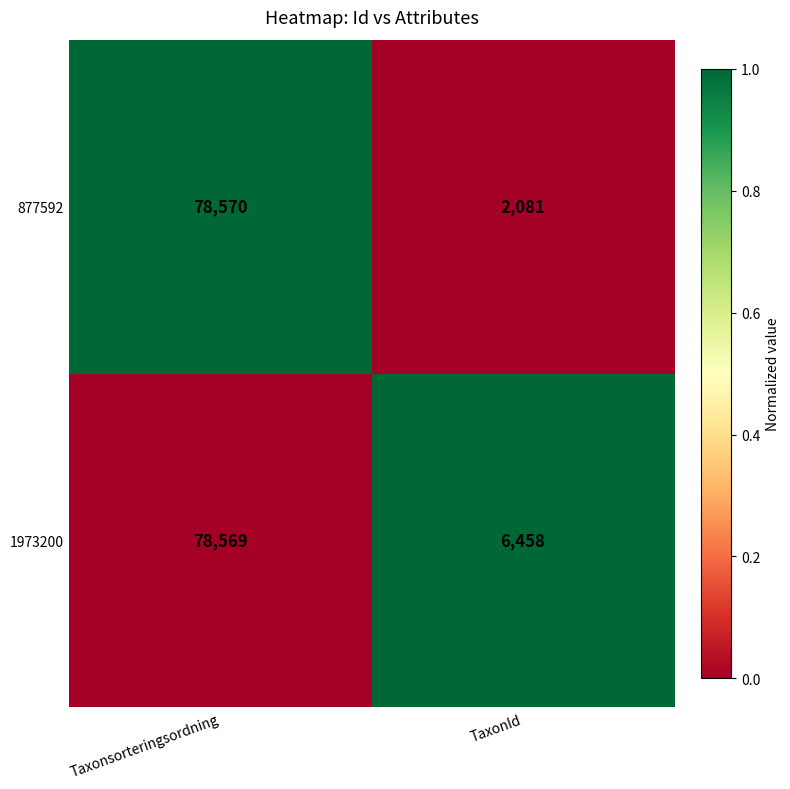

Reading left to right, what are all the values shown in this chart?

877592: Taxonsorteringsordning=78570	TaxonId=2081
1973200: Taxonsorteringsordning=78569	TaxonId=6458